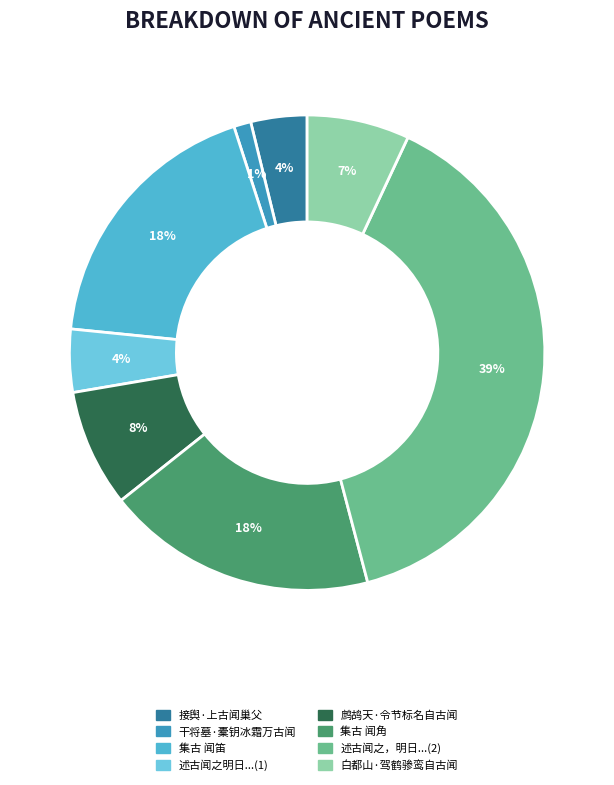

How many segments does this pie chart have?

8